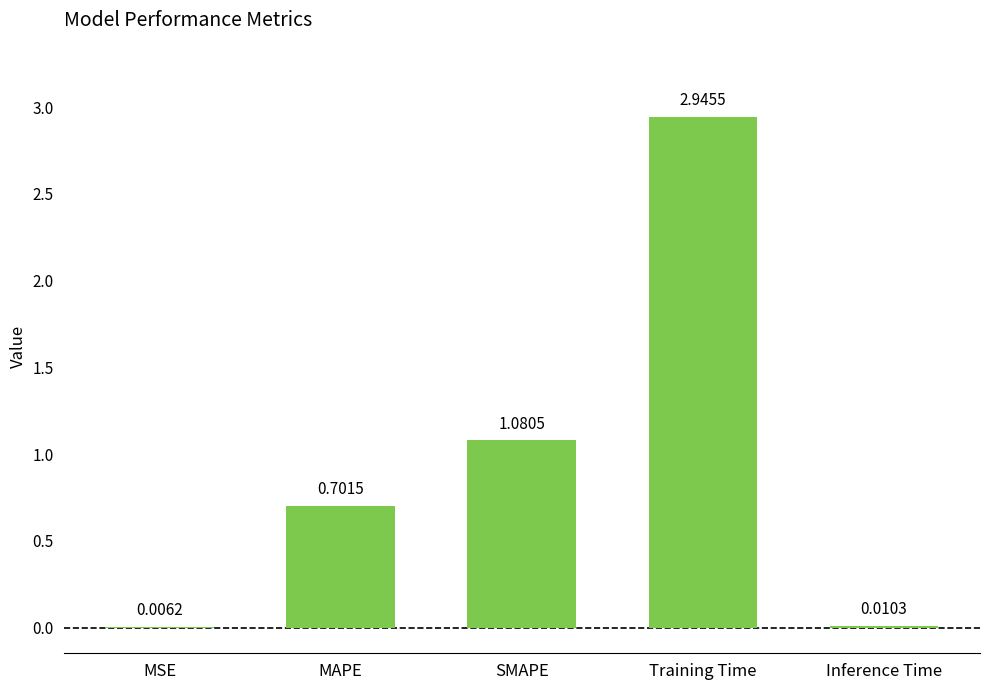

What is the average value?

0.9